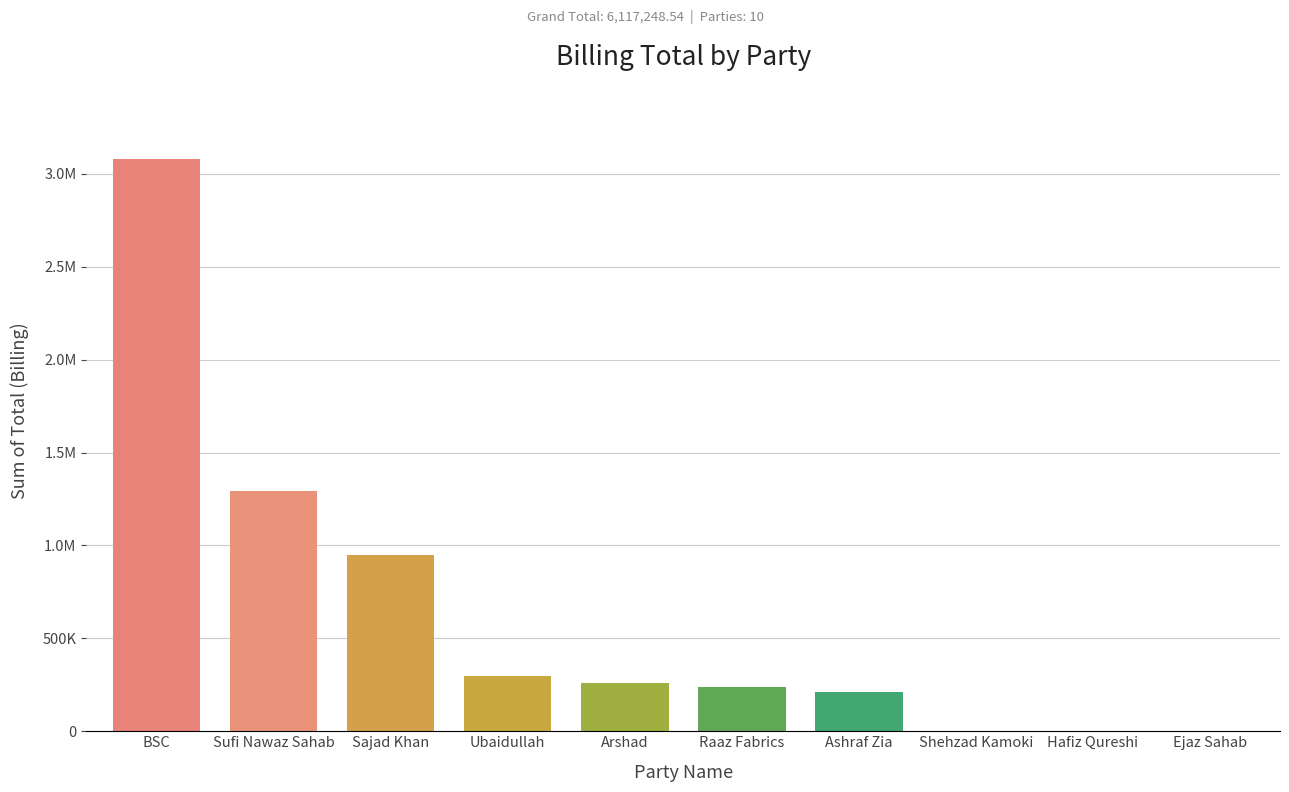

What is the label of the 5th bar from the left?

Arshad